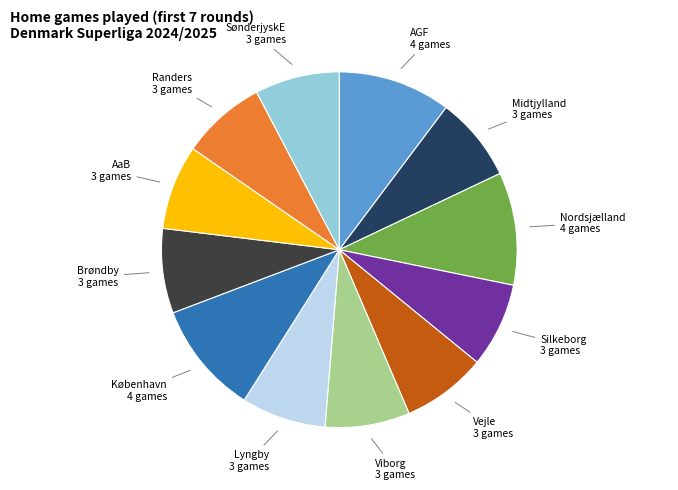

Is there a majority slice in this chart?

No